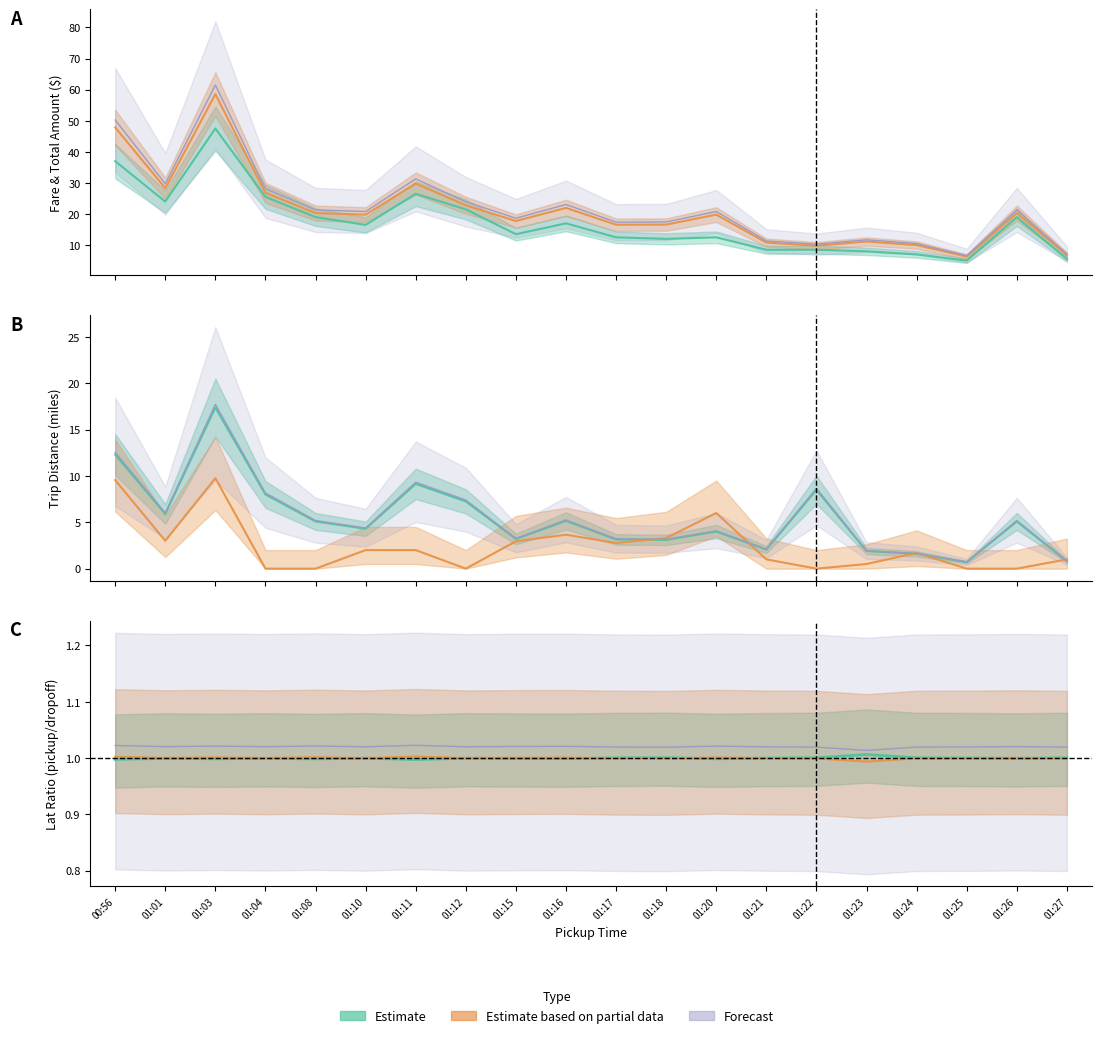

Reading left to right, list all the values displayed in this chart.

trip_distance: 00:56=12.5	01:01=6.0	01:03=17.7	01:04=8.2	01:08=5.2	01:10=4.4	01:11=9.3	01:12=7.4	01:15=3.3	01:16=5.3	01:17=3.2	01:18=3.2	01:20=4.1	01:21=2.1	01:22=8.7	01:23=1.9	01:24=1.6	01:25=0.7	01:26=5.2	01:27=0.8
total_amount: 00:56=47.9	01:01=28.3	01:03=58.6	01:04=26.8	01:08=20.3	01:10=19.8	01:11=29.8	01:12=22.8	01:15=17.8	01:16=22.0	01:17=16.6	01:18=16.6	01:20=19.8	01:21=10.8	01:22=9.8	01:23=11.2	01:24=10.0	01:25=6.3	01:26=20.3	01:27=6.8
tip_amount: 00:56=9.6	01:01=3.0	01:03=9.8	01:04=0.0	01:08=0.0	01:10=2.0	01:11=2.0	01:12=0.0	01:15=3.0	01:16=3.7	01:17=2.8	01:18=3.3	01:20=6.0	01:21=1.0	01:22=0.0	01:23=0.5	01:24=1.7	01:25=0.0	01:26=0.0	01:27=1.0
fare_amount: 00:56=37.0	01:01=24.0	01:03=47.5	01:04=25.5	01:08=19.0	01:10=16.5	01:11=26.5	01:12=21.5	01:15=13.5	01:16=17.0	01:17=12.5	01:18=12.0	01:20=12.5	01:21=8.5	01:22=8.5	01:23=8.0	01:24=7.0	01:25=5.0	01:26=19.0	01:27=5.5